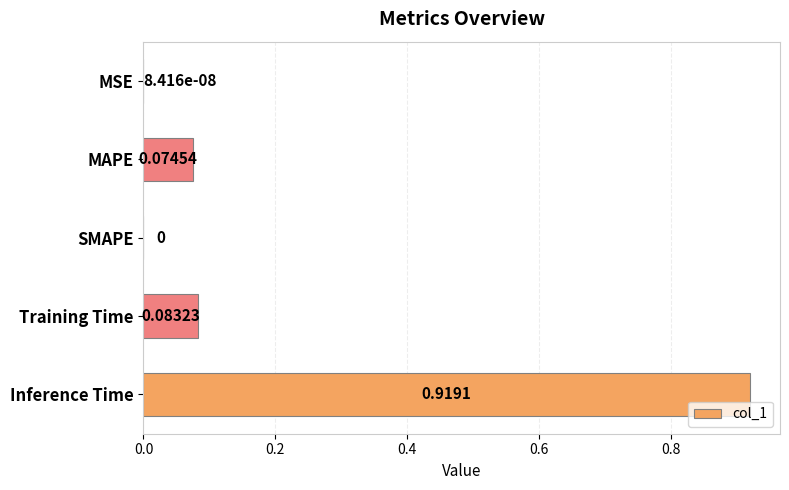

What is the sum of all values?

1.1